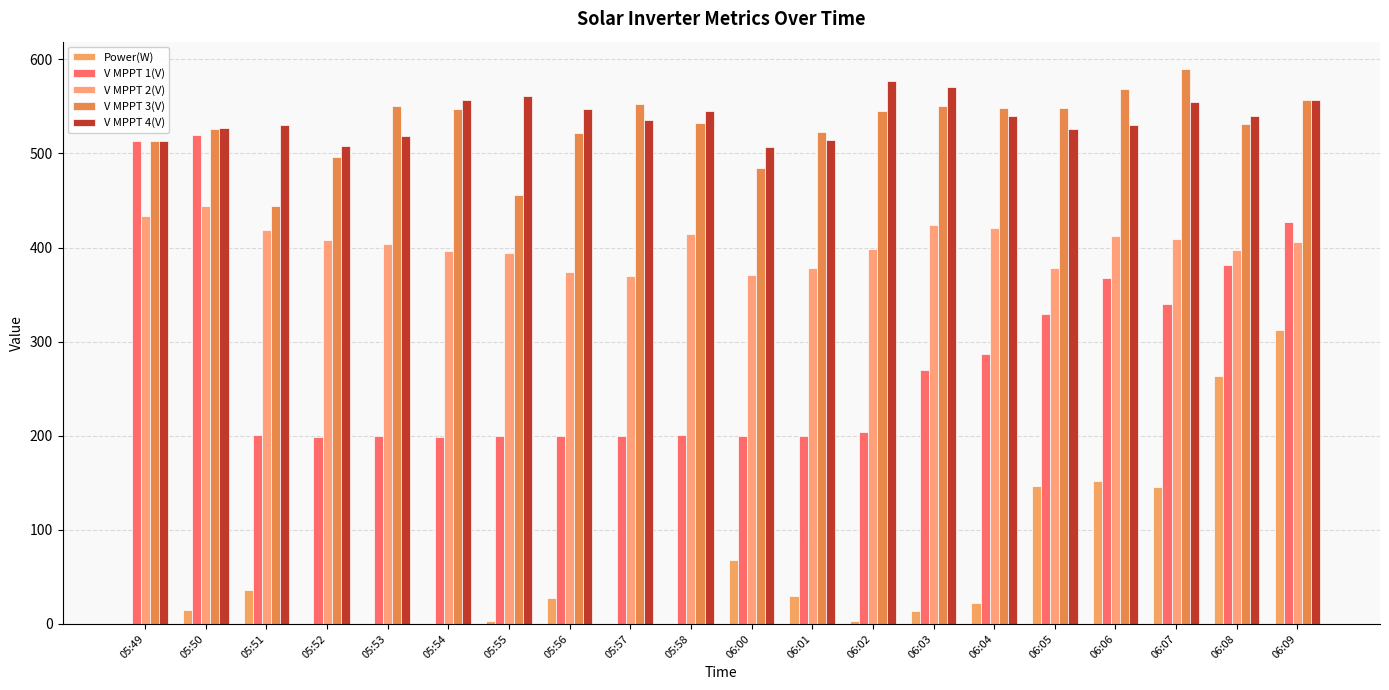

Read the V MPPT 1(V) value at 05:54.

199.1